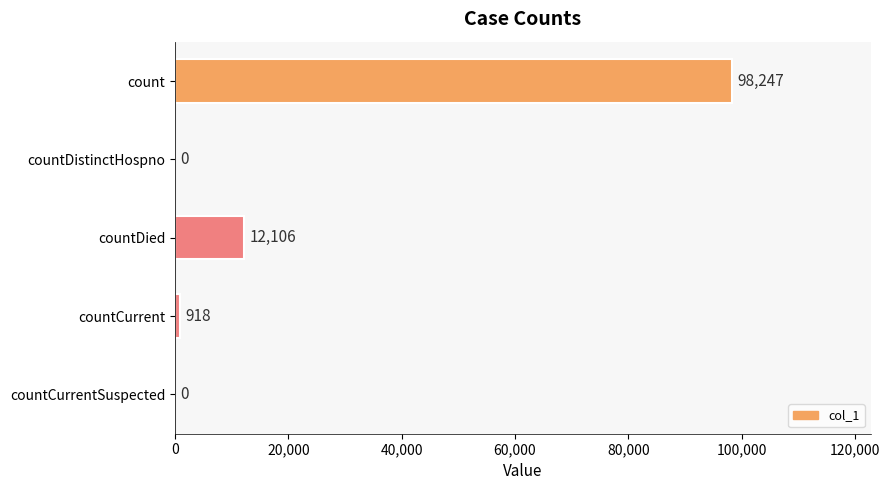

Are the bars grouped side by side (vs. stacked)?

No